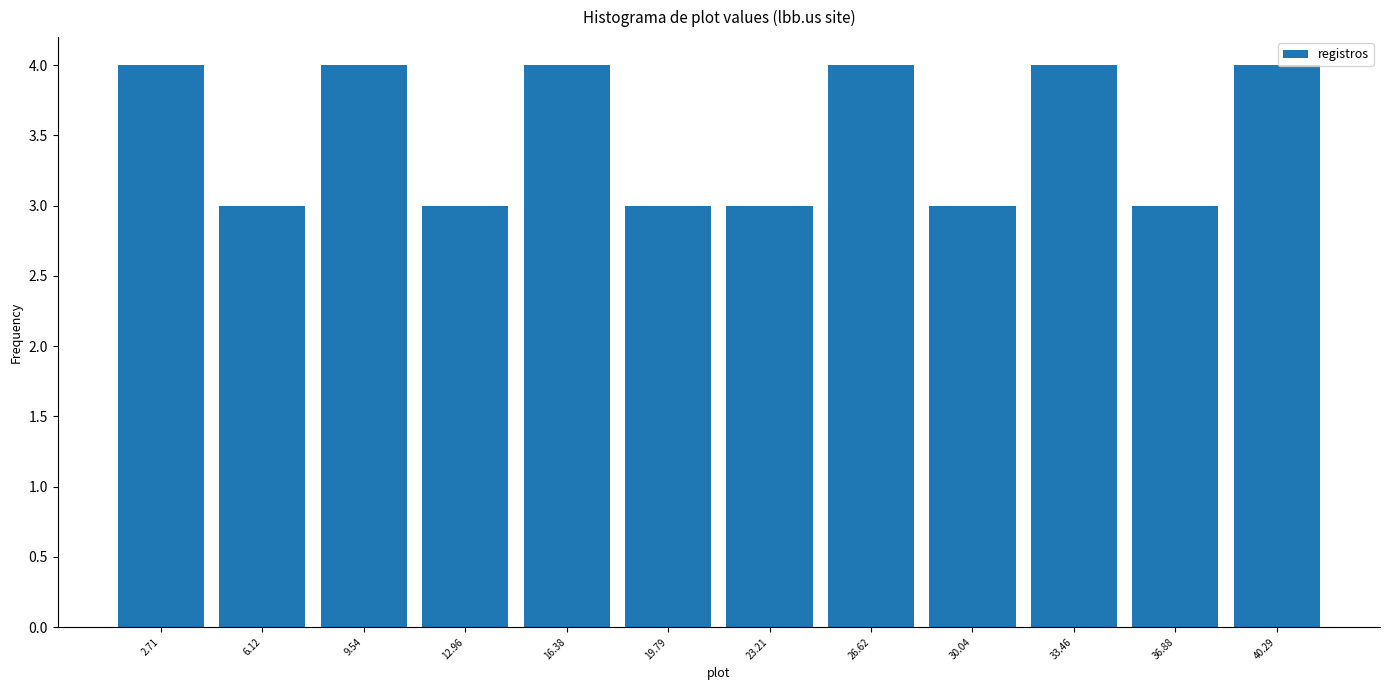

Reading left to right, list every bar in this chart as the range it spans on the x-axis followed by its height. Neither the bar edges nor the heights are printed on the chart, so give them approximately, as read against the axes.

1.0 to 4.5: 4
4.5 to 8.0: 3
8.0 to 11.5: 4
11.5 to 14.5: 3
14.5 to 18.0: 4
18.0 to 21.5: 3
21.5 to 25.0: 3
25.0 to 28.5: 4
28.5 to 32.0: 3
32.0 to 35.0: 4
35.0 to 38.5: 3
38.5 to 42.0: 4